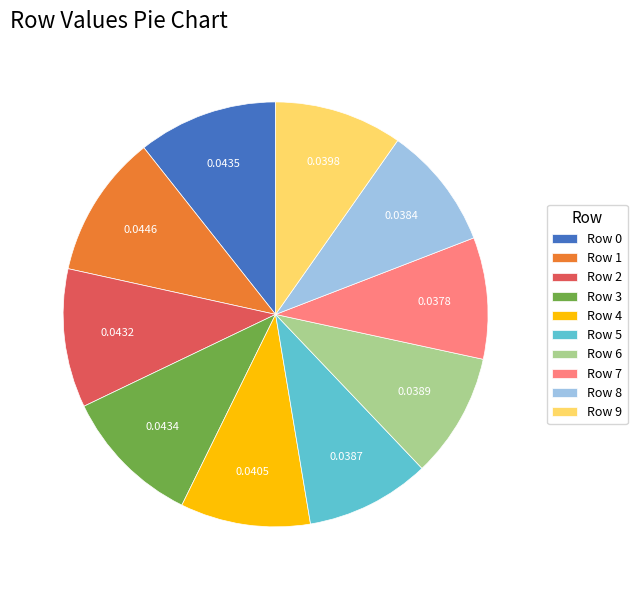

Is Row 5 the majority of the pie?

No